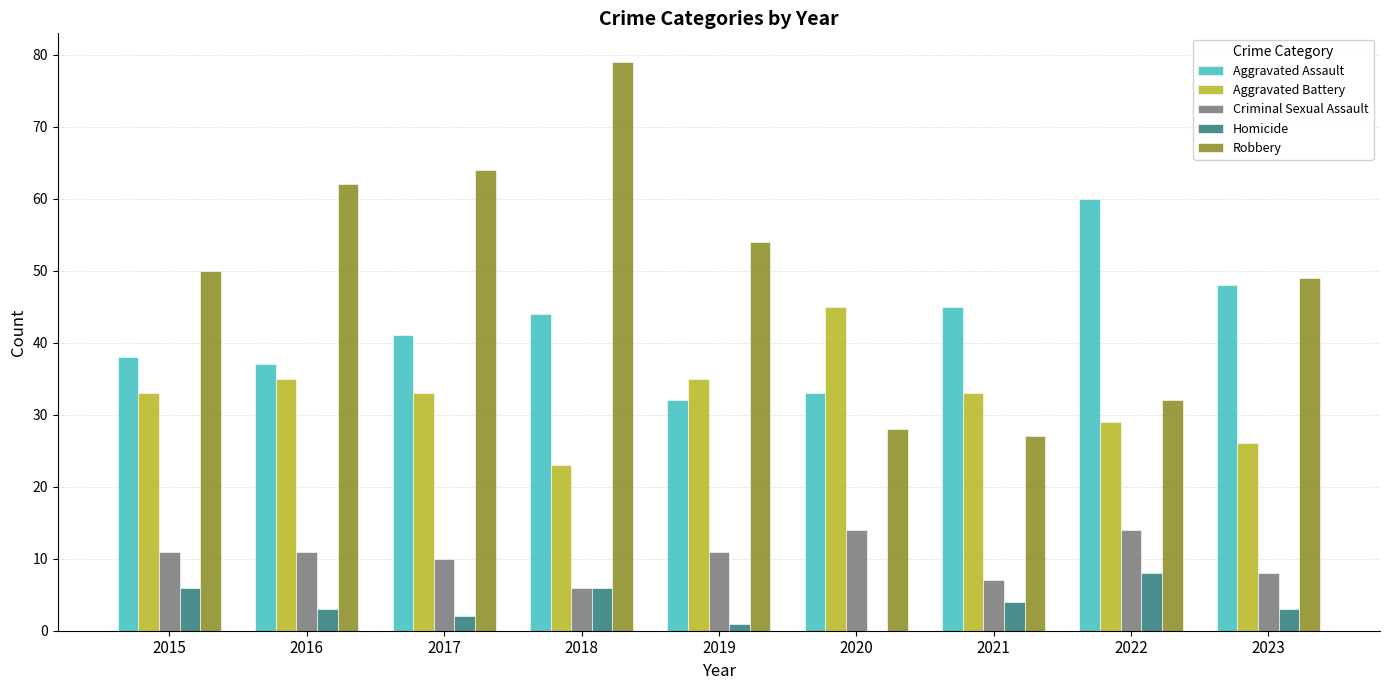

What is the sum of the Aggravated Battery values at 2015 and 2020?

78